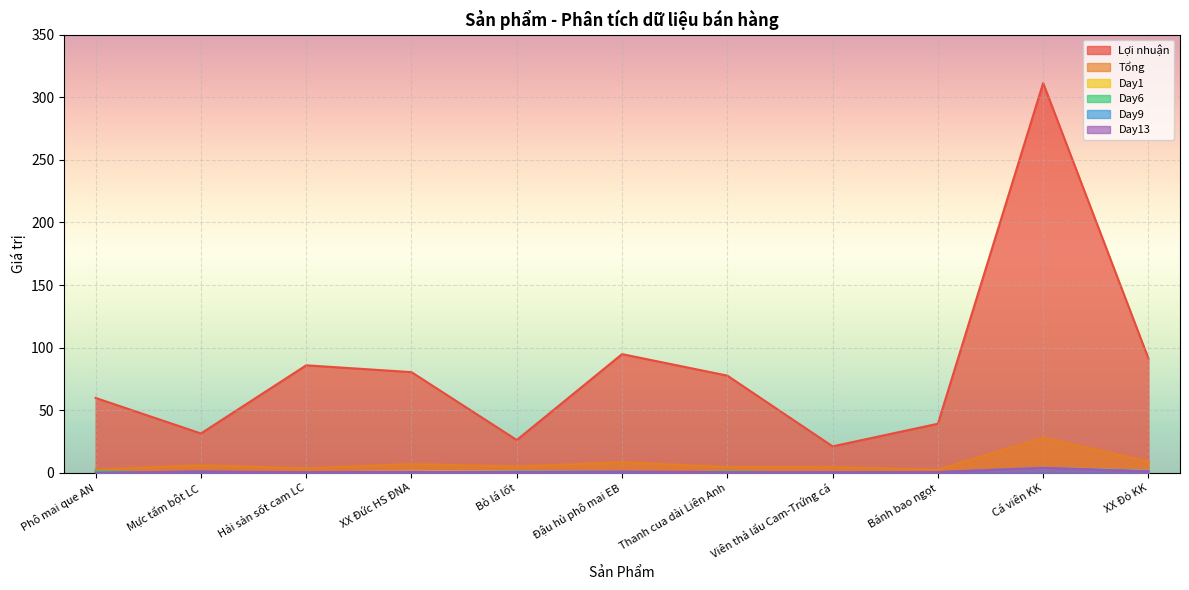

In Day6, how many points are lower than both neighbors (excluding endpoints)?

1